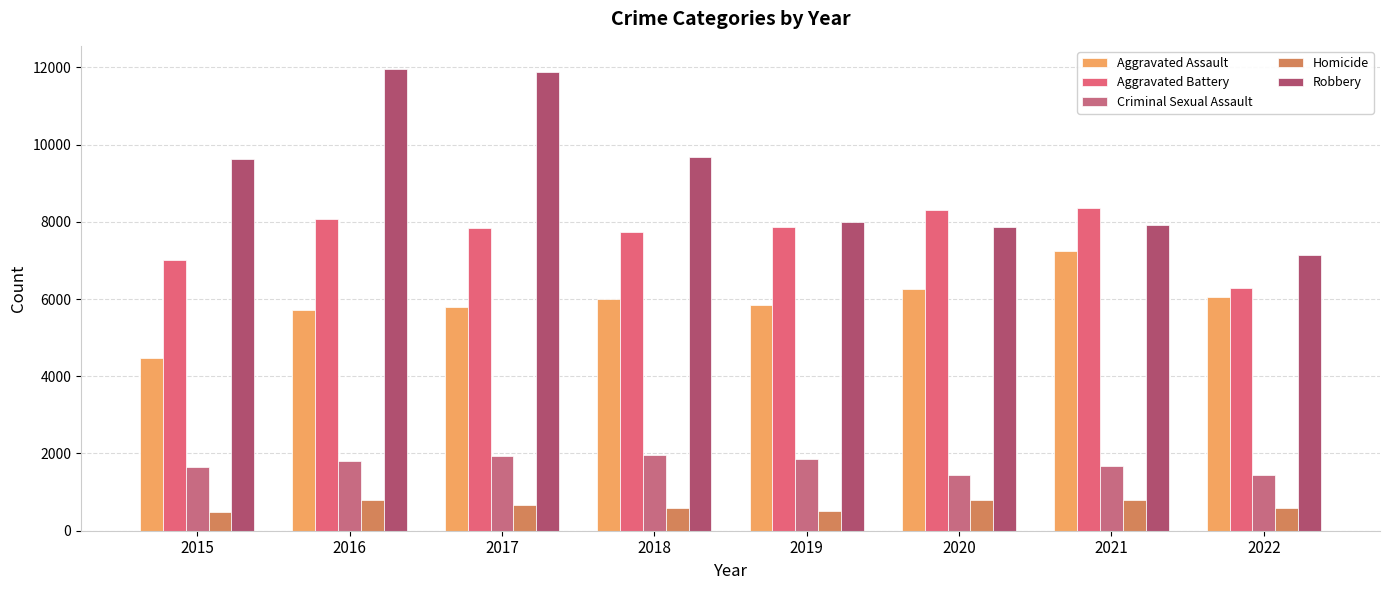

How many series are shown in this chart?

5